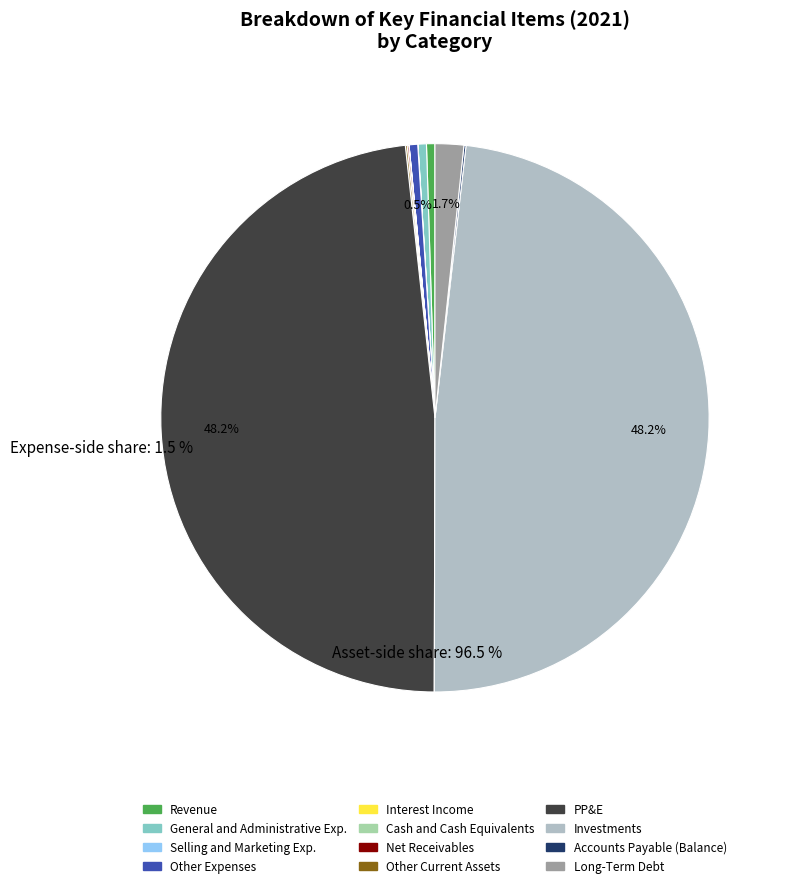

Which category has the biggest portion of the pie?

PP&E